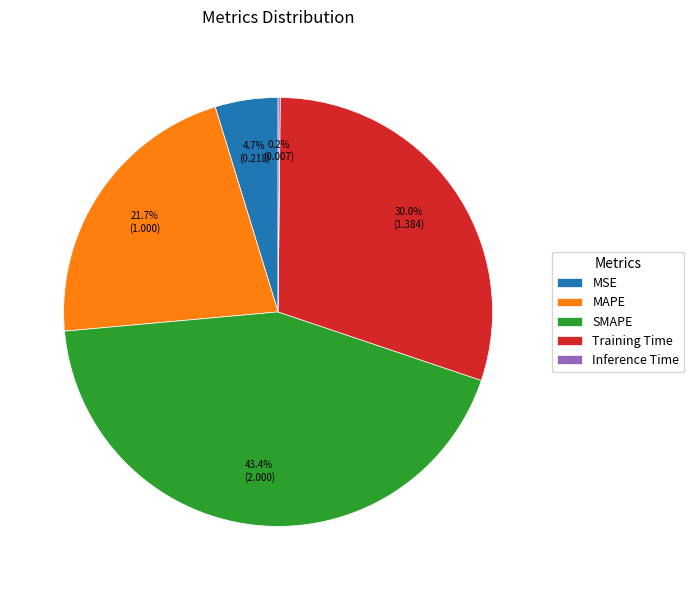

Which has a higher value, MSE or SMAPE?

SMAPE